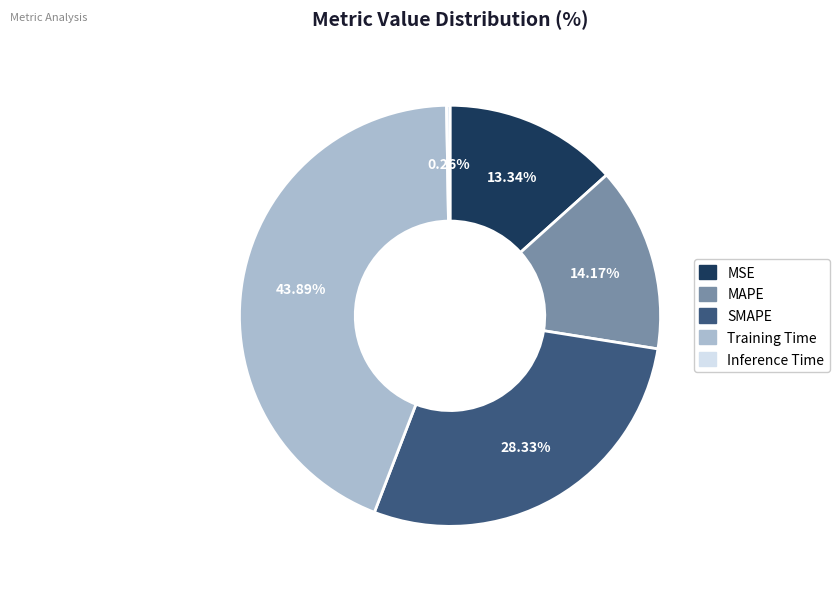

Does MSE represent more than half of the total?

No